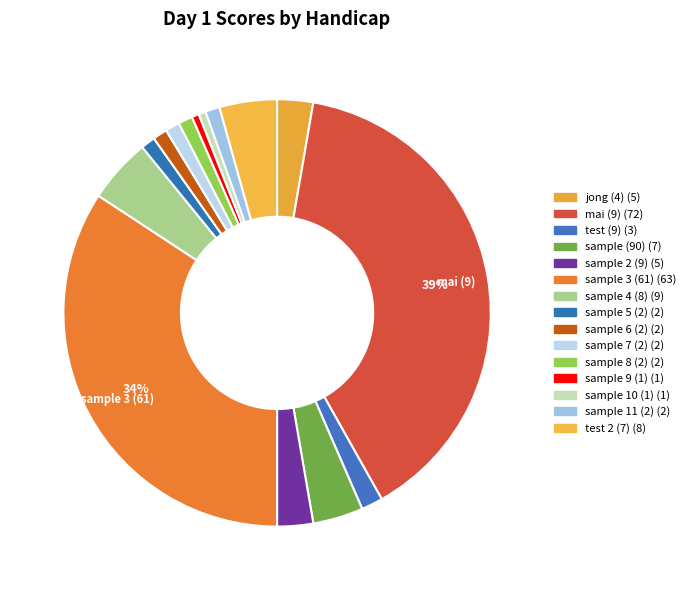

Which slice is the smallest?

sample 9 (1)